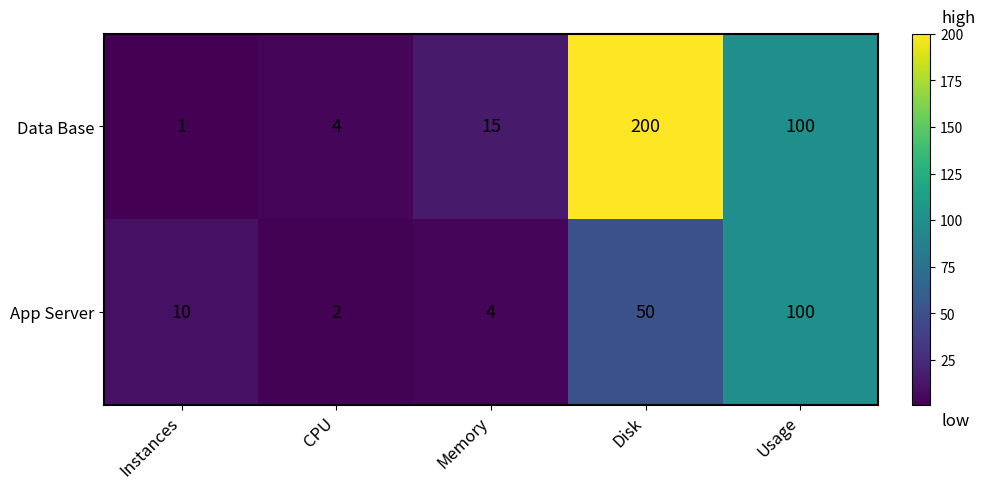

The App Server series shows 3 at CPU. True or false?

False